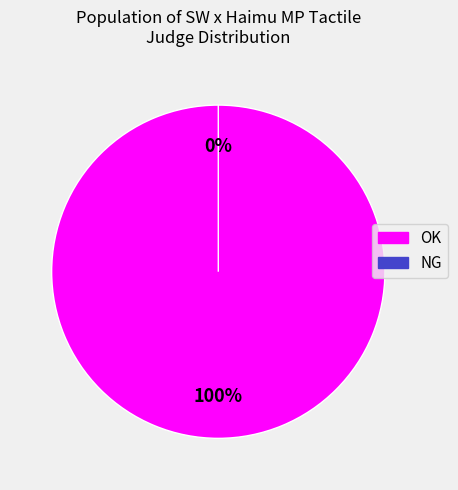

To the nearest percent, what is the difference between the NG and OK slice percentages?

100%